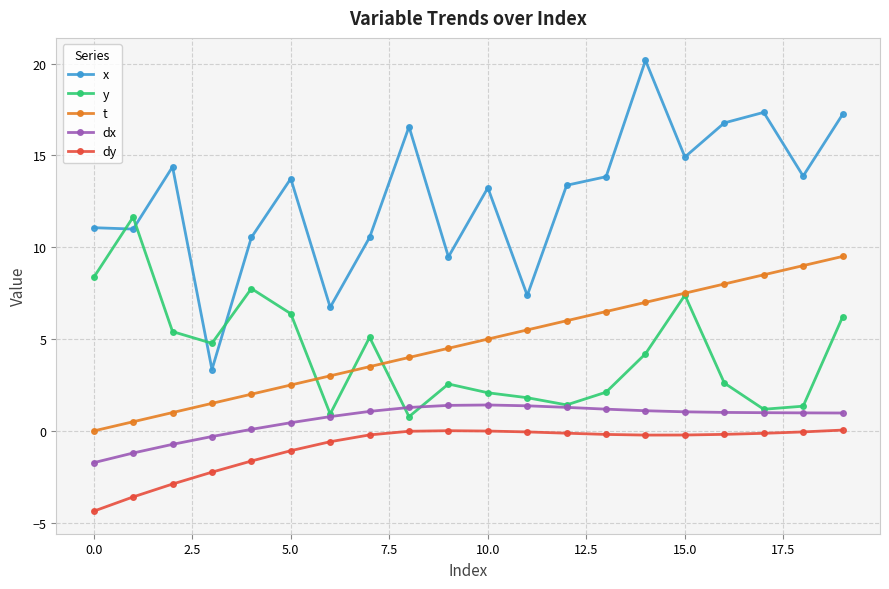

What is the minimum value for dx?

-1.7